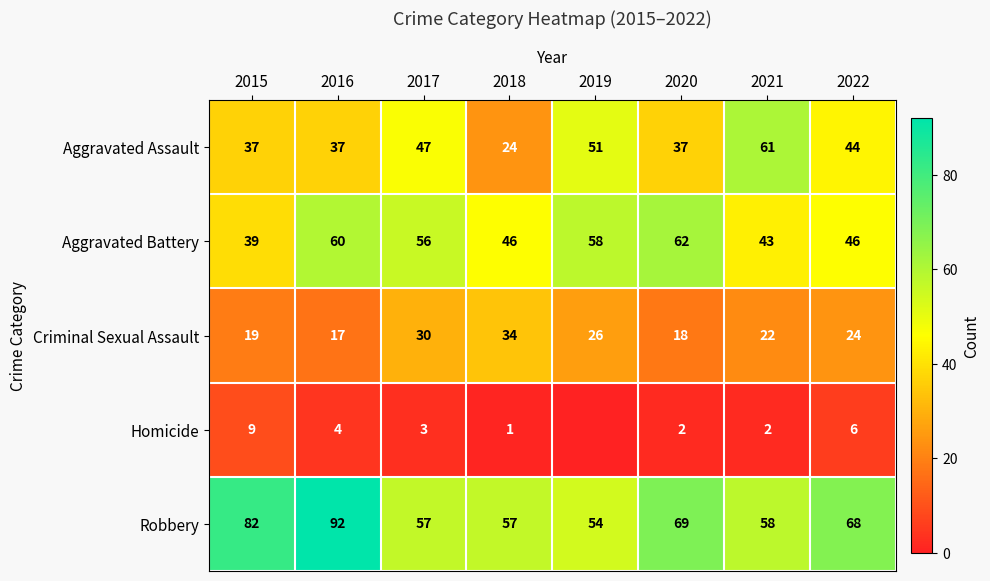

Which category has the highest value in the Aggravated Assault series?

2021